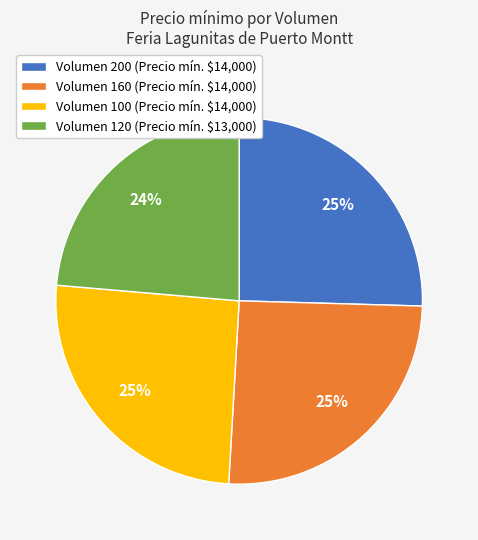

True or false: Volumen 160 (Precio mín. $14,000) accounts for 25% of the total.

True